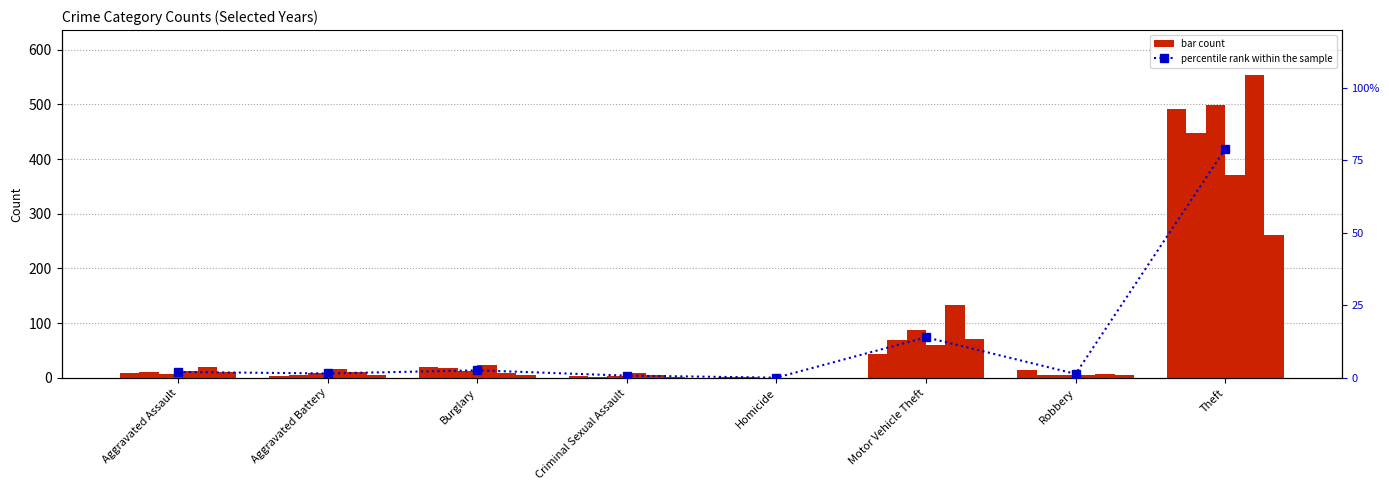

List the labels in order of value, largest first.

Theft, Motor Vehicle Theft, Burglary, Aggravated Assault, Aggravated Battery, Robbery, Criminal Sexual Assault, Homicide